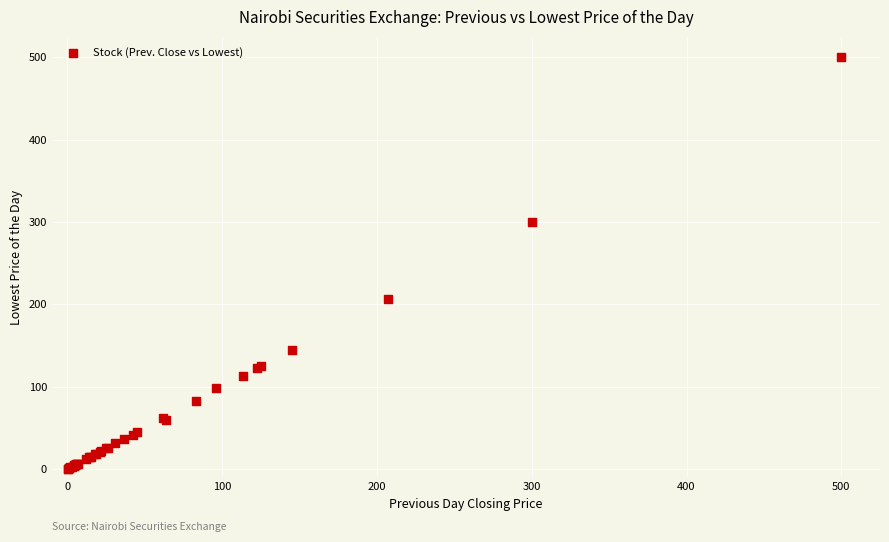

What Y value in the scatter plot is closest to 250?

206.0